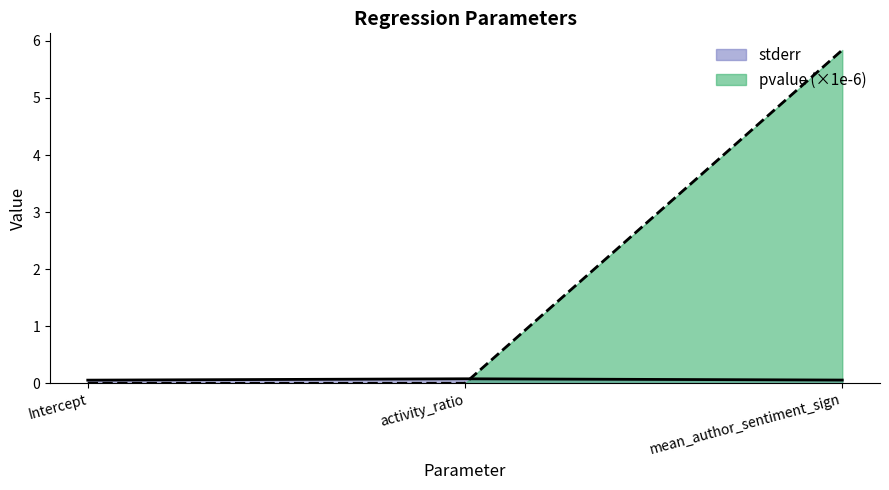

At how many categories does at least one series exceed 5?

1